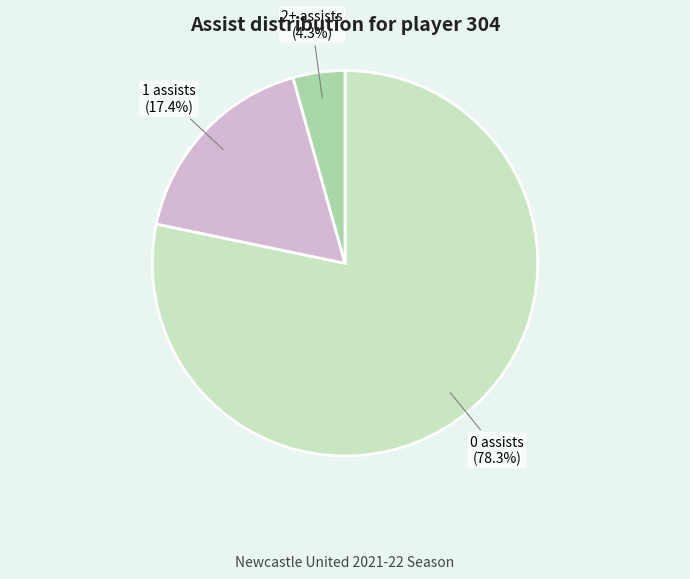

The 2+ assists slice represents 14% of the pie. True or false?

False